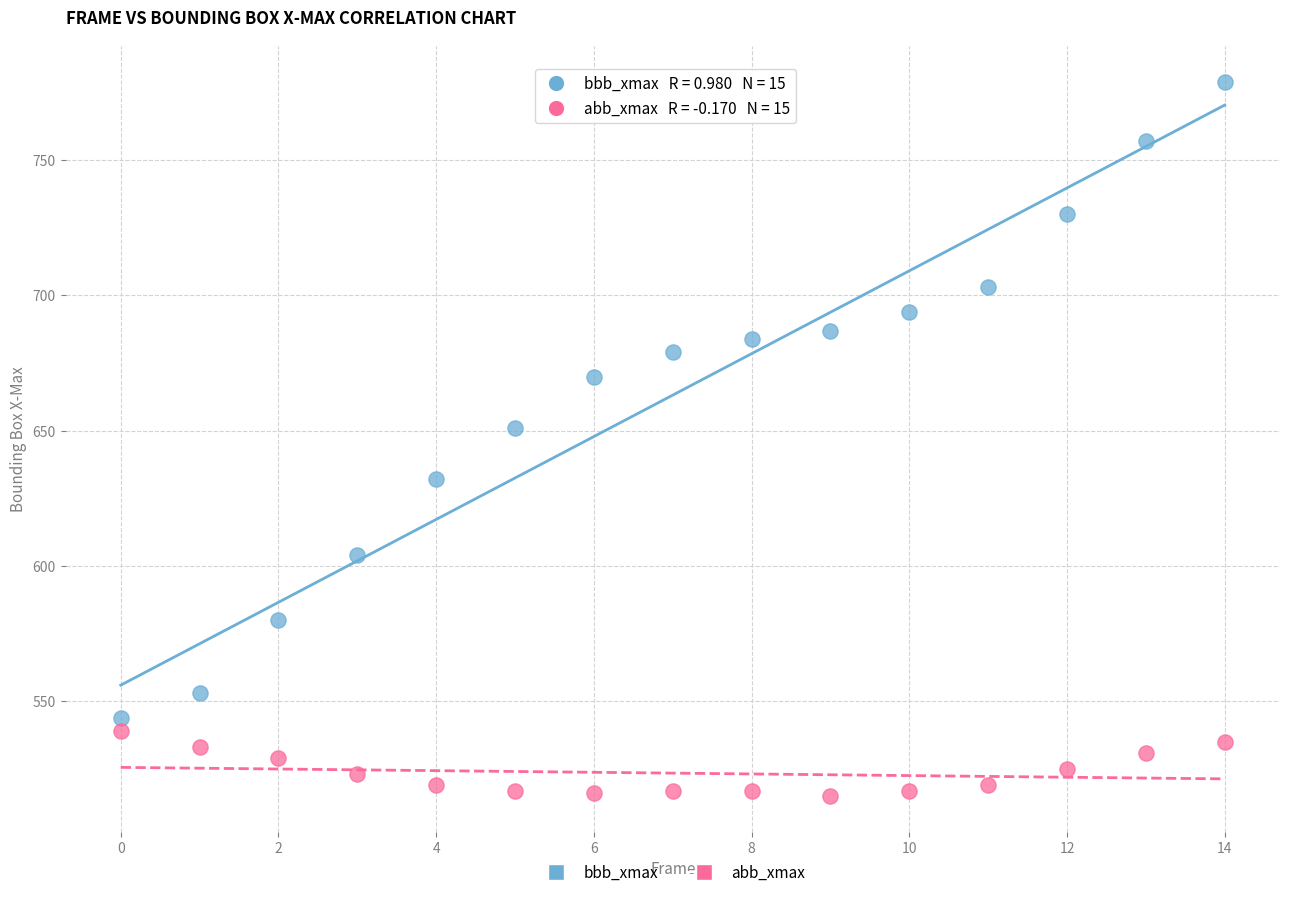

Which series reaches the maximum Y coordinate?

bbb_xmax